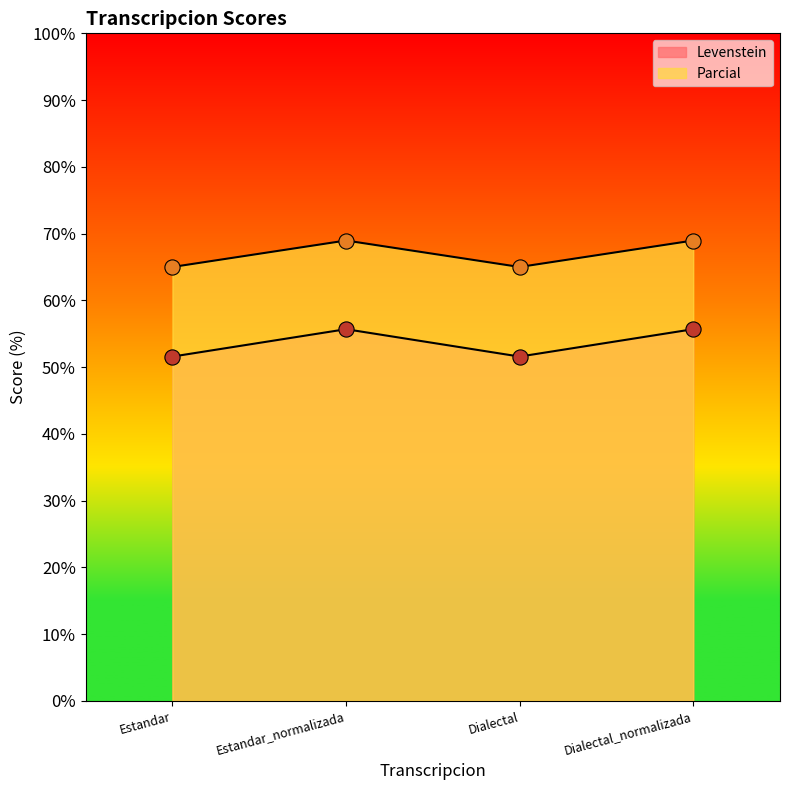

At which category is the sum across all series the highest?

Estandar_normalizada